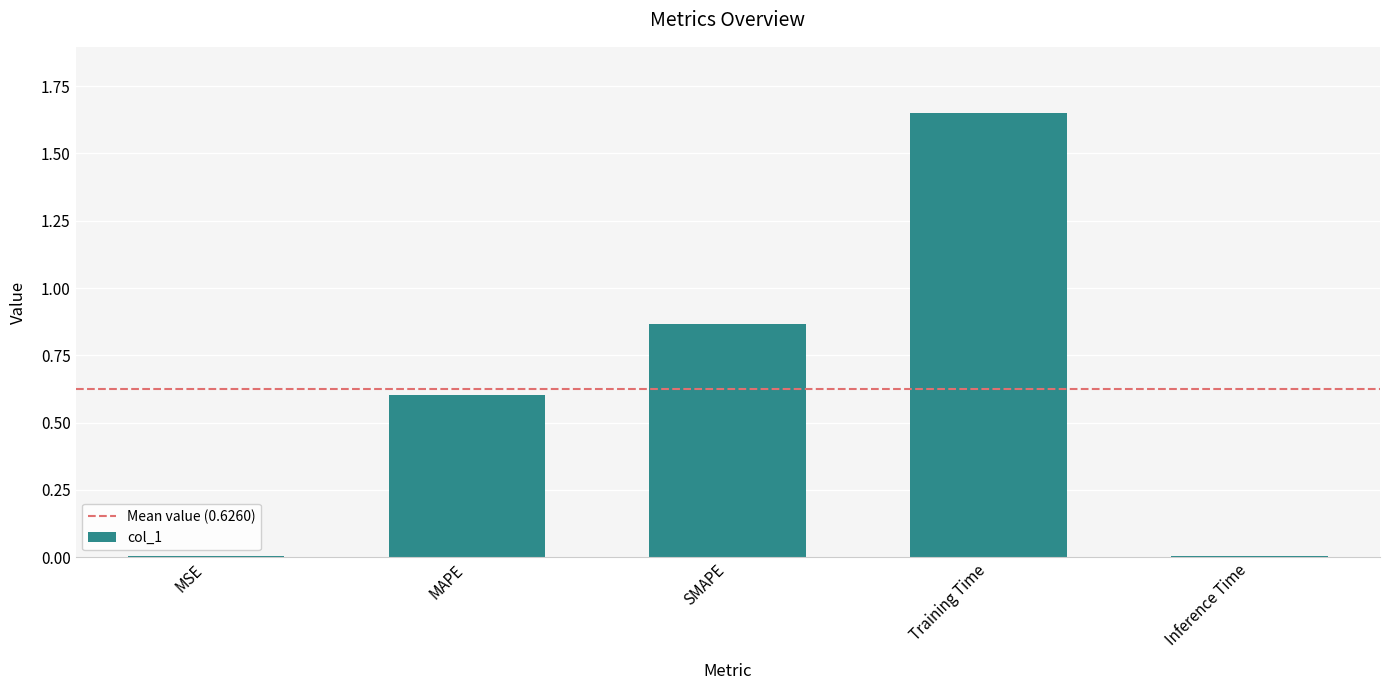

What value does the data have at MAPE?

0.6